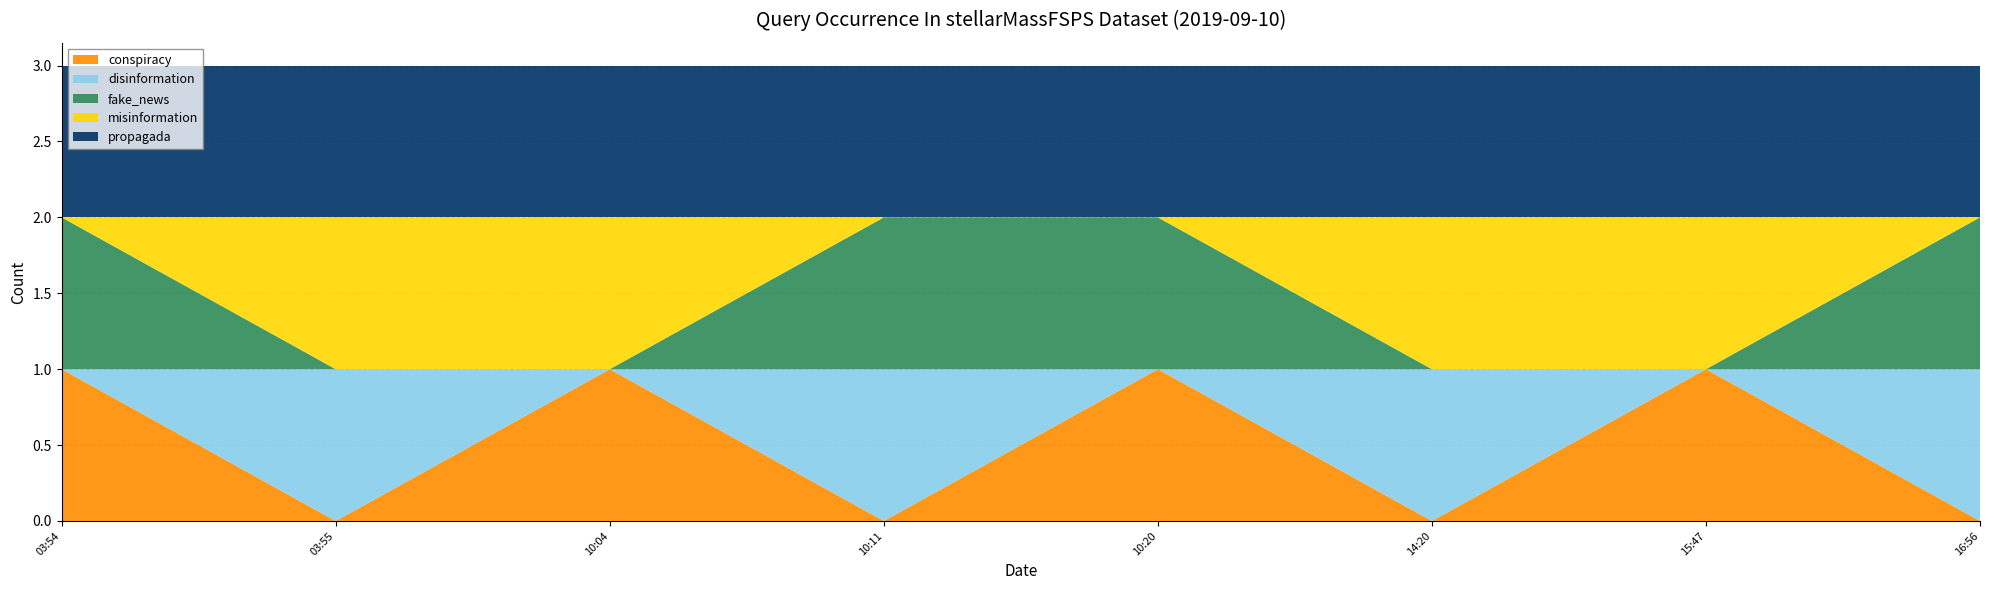

Reading right to left, extract all data points from this chart.

conspiracy: 0	1	0	1	0	1	0	1
disinformation: 1	0	1	0	1	0	1	0
fake_news: 1	0	0	1	1	0	0	1
misinformation: 0	1	1	0	0	1	1	0
propagada: 1	1	1	1	1	1	1	1